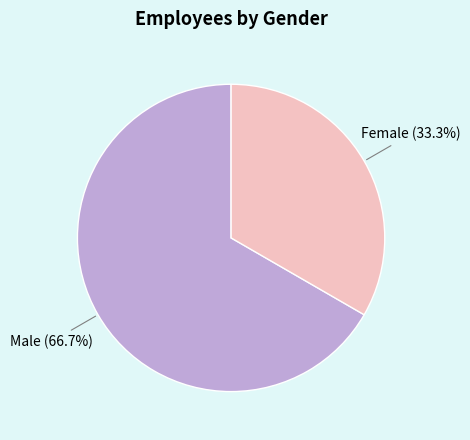

How many segments does this pie chart have?

2